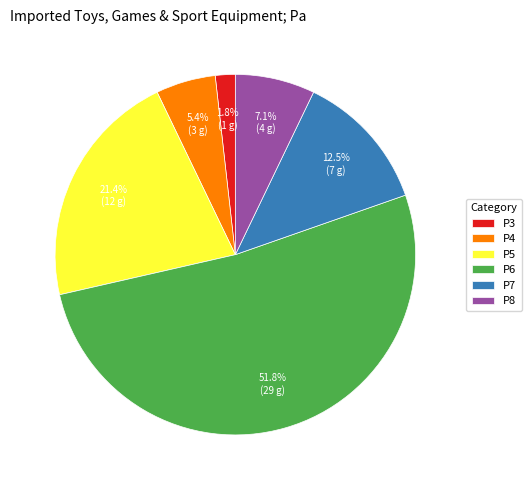

Which has a higher value, P7 or P6?

P6